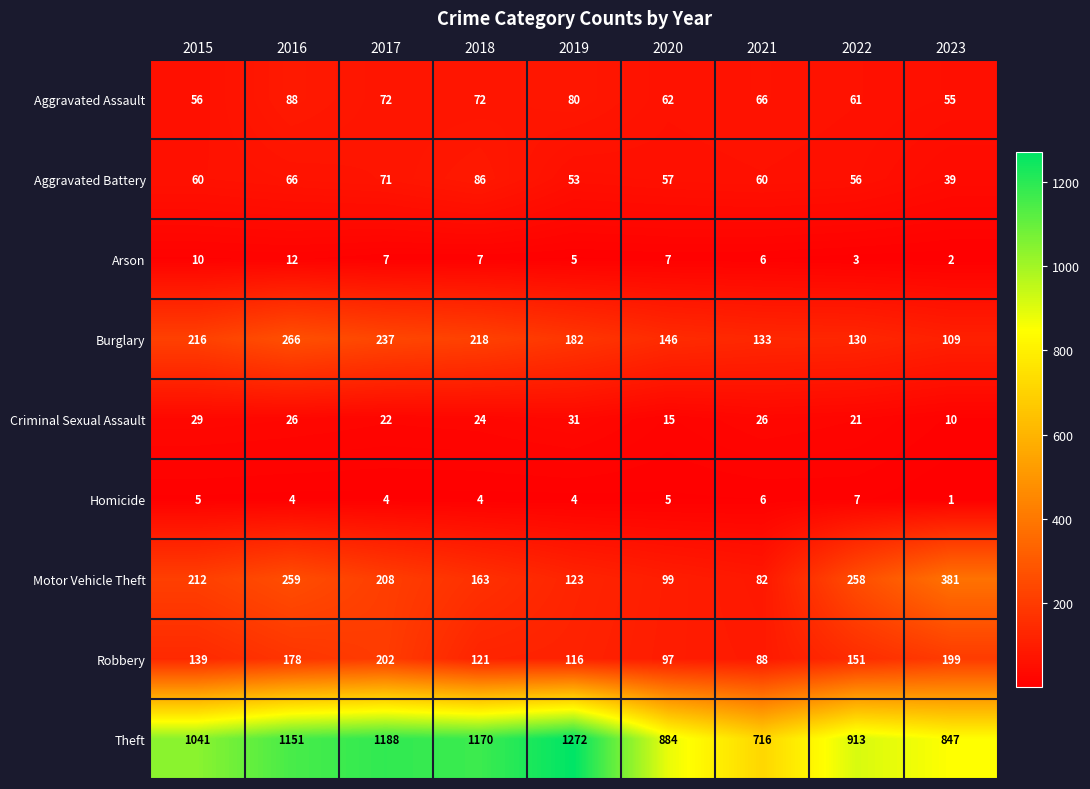

Count the number of data series in this chart.

9